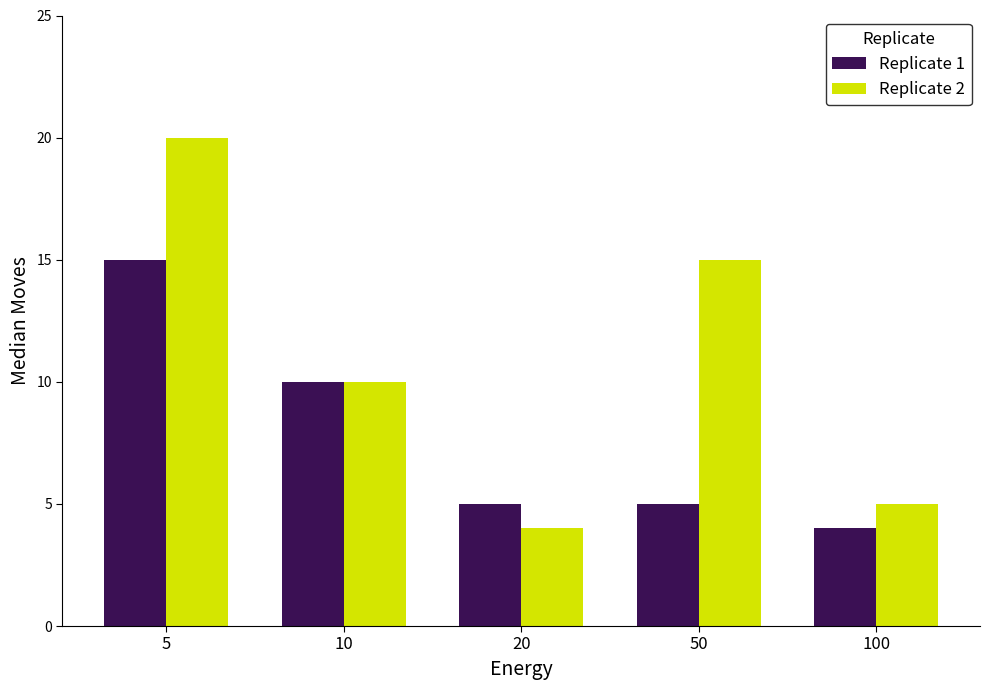

The Replicate 1 series shows 23 at 5. True or false?

False